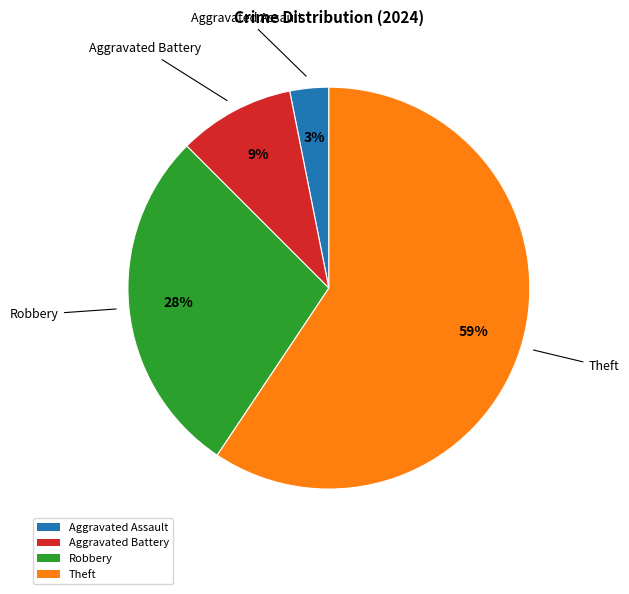

The Theft slice represents 59% of the pie. True or false?

True